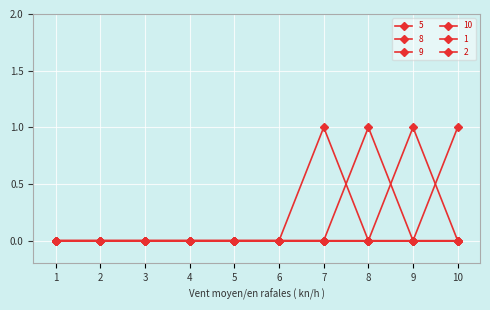

Is this an area chart (filled region under the line)?

No